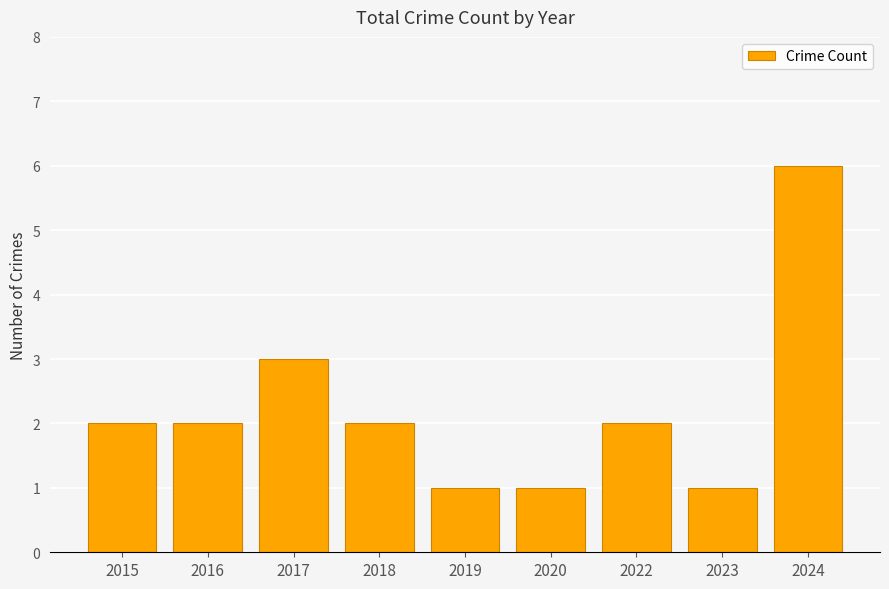

What is the sum of the values at 2022 and 2016?

4